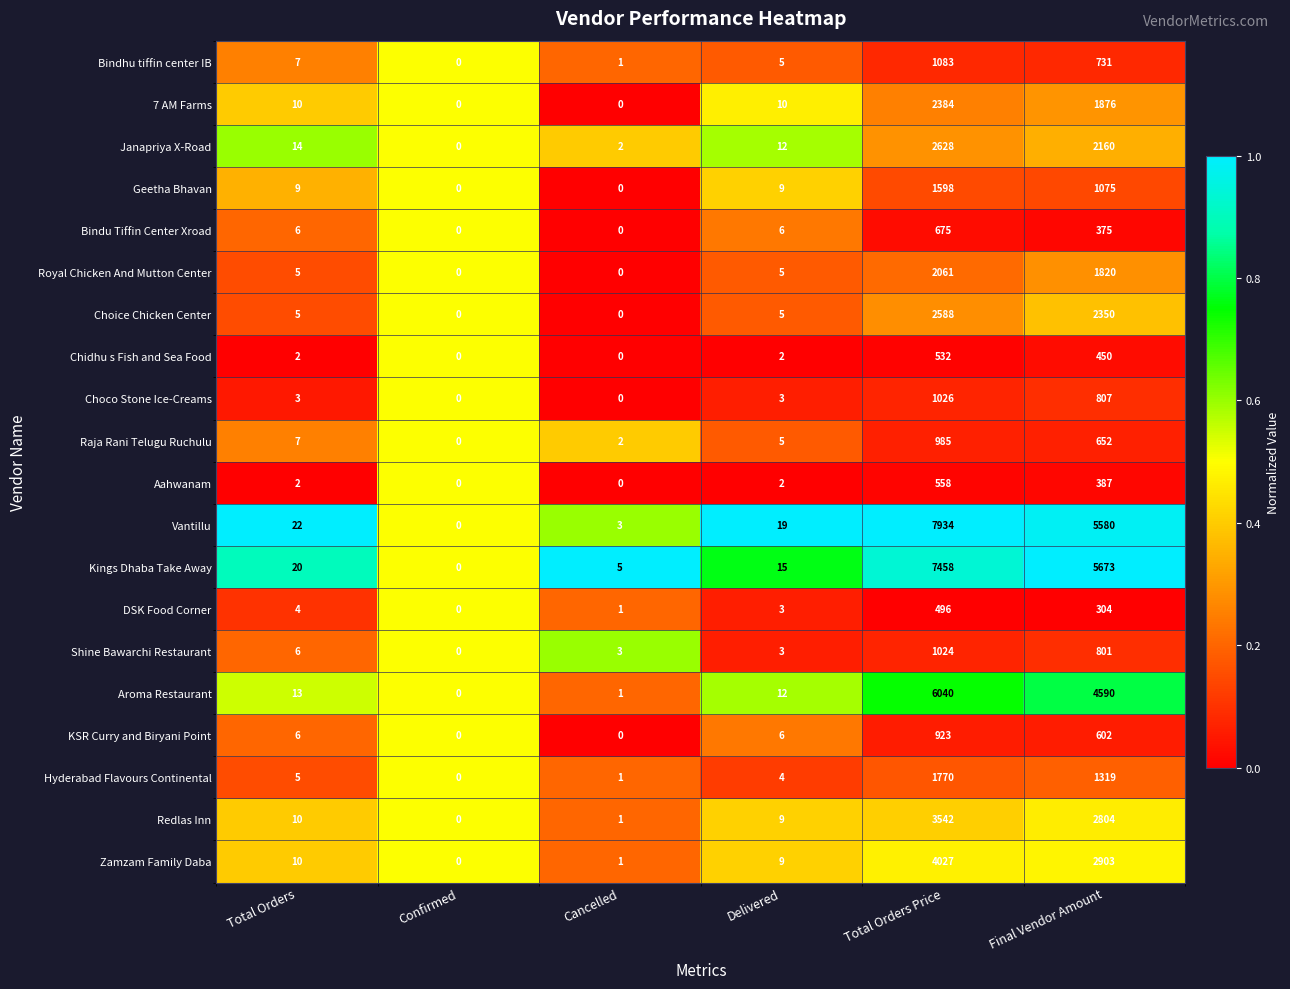

Is it true that KSR Curry and Biryani Point equals 409 at Total Orders Price?

False